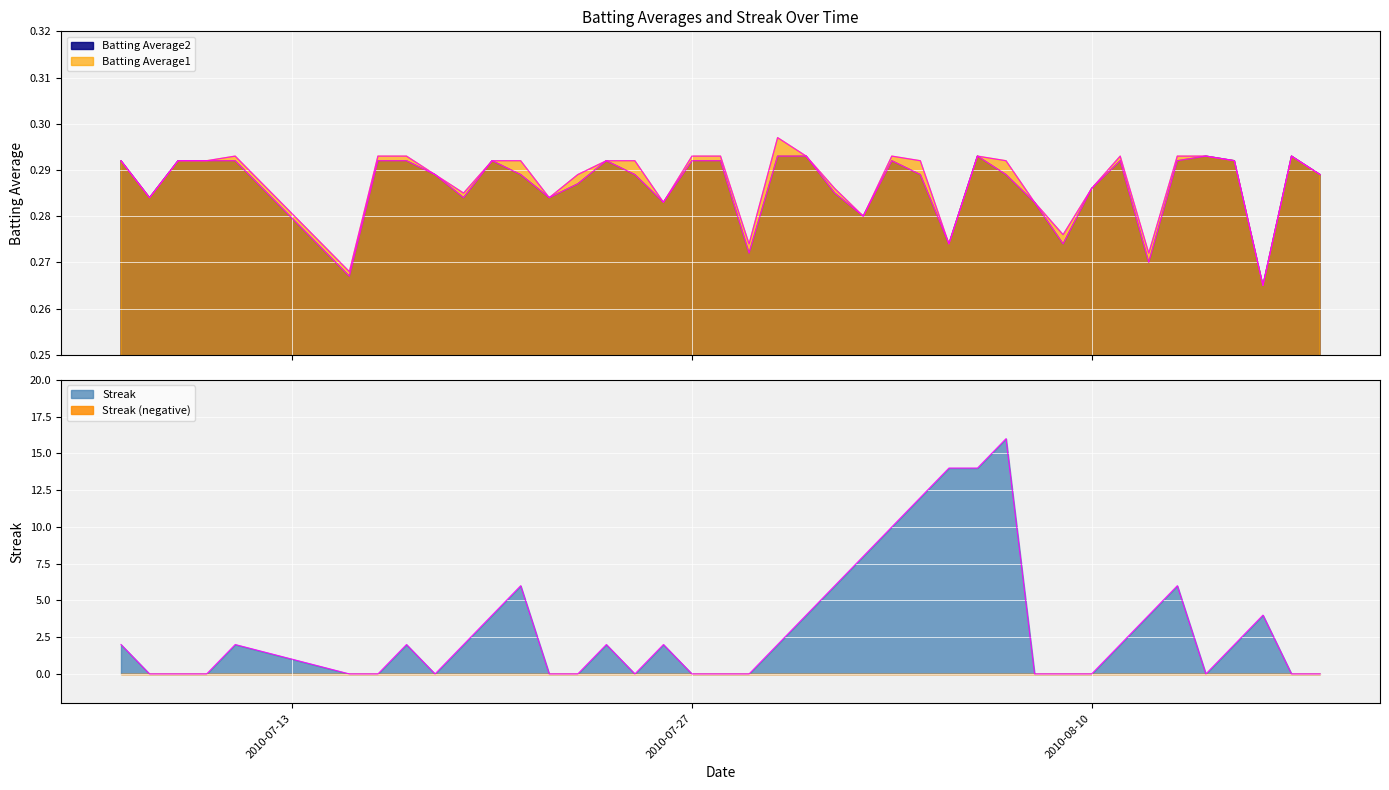

Count the number of categories in the chart.

40